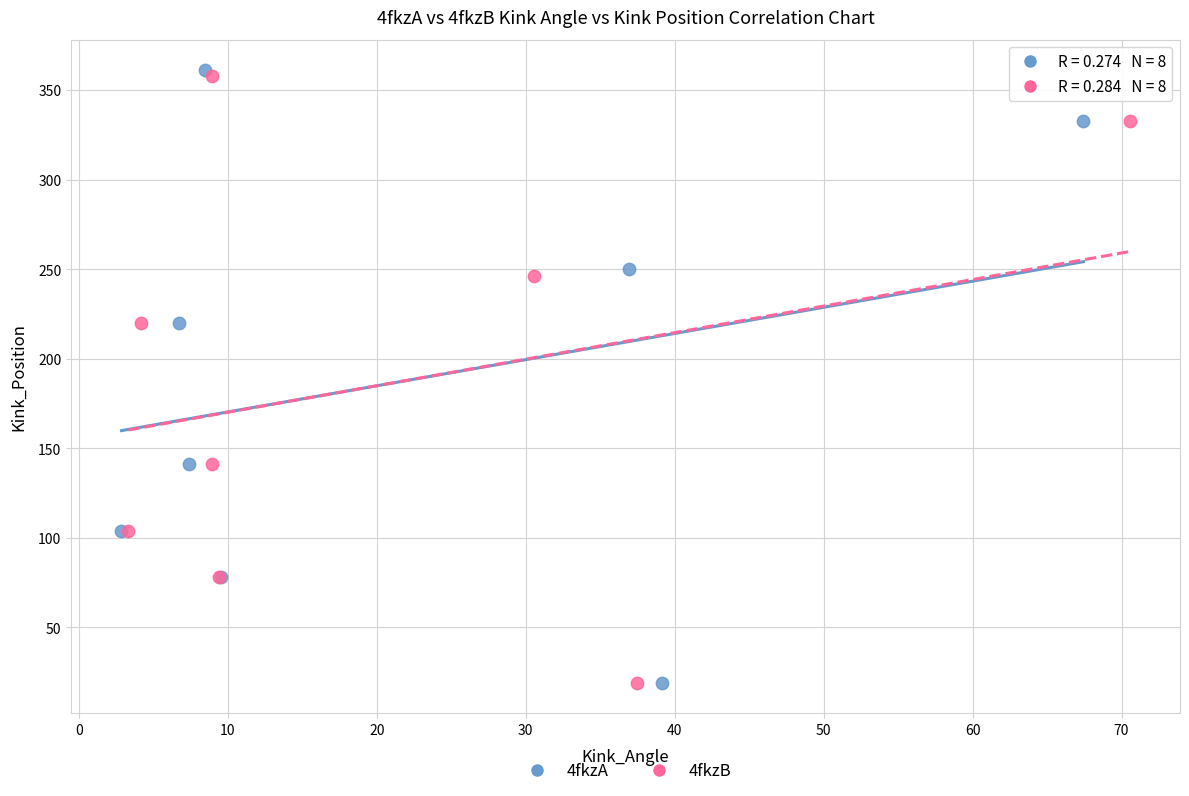

Which series has the widest spread of Y values?

4fkzA